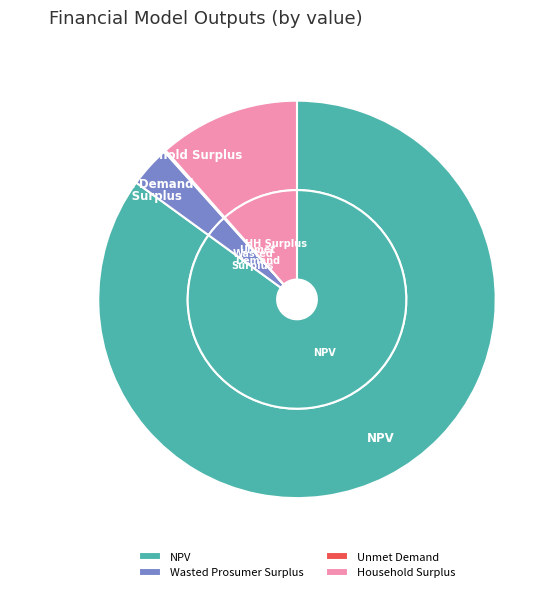

Which slice is the largest?

NPV